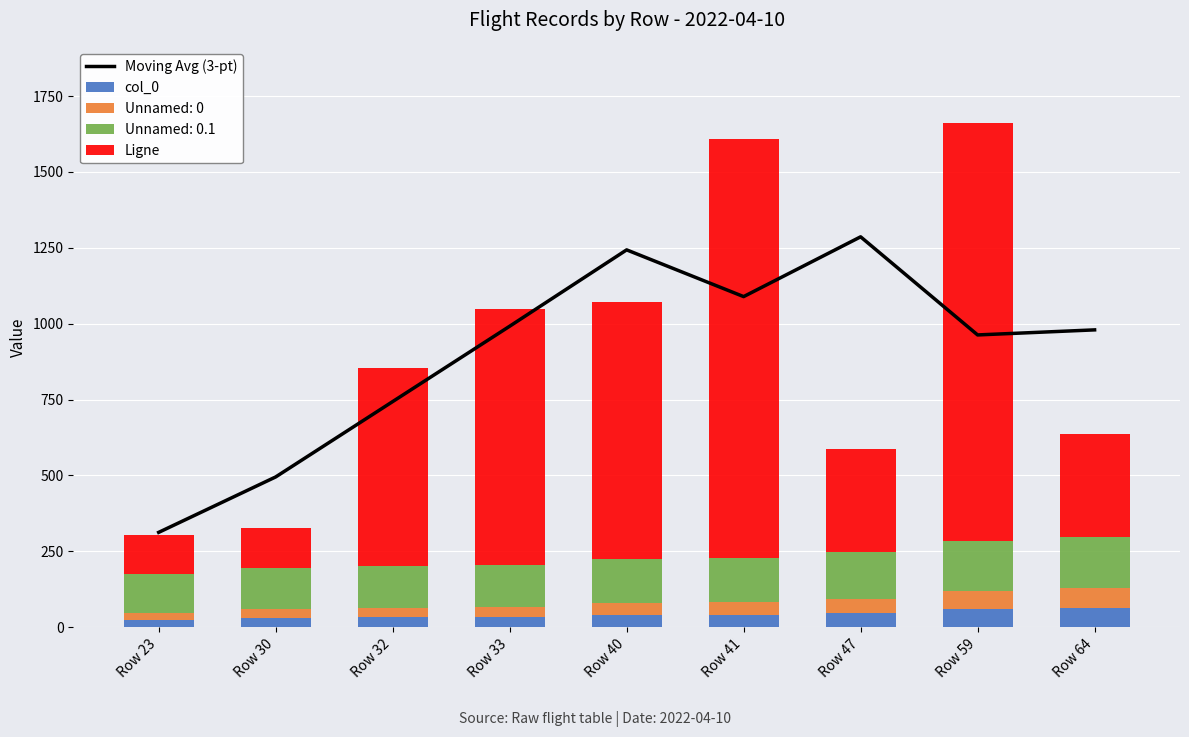

At which label is Moving Avg (3-pt) closest to 799?

Row 32